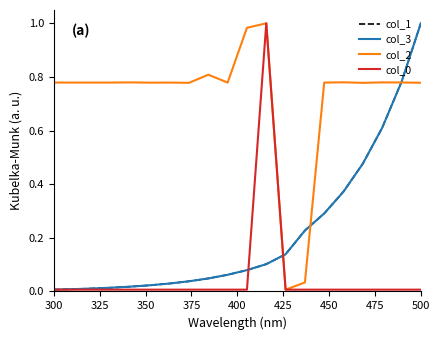

Which series has the largest total across all categories?

col_2